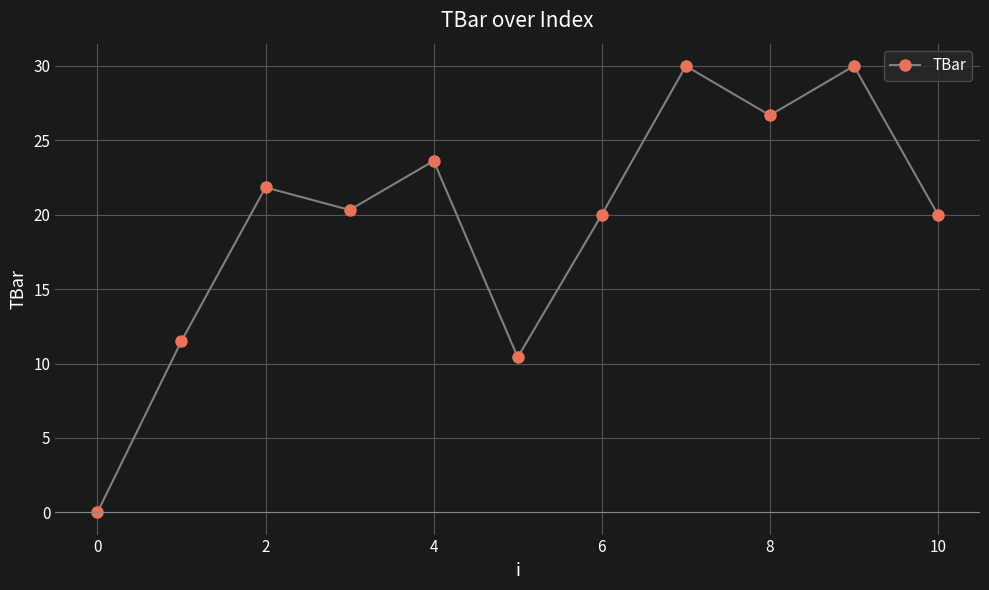

What is the greatest value displayed?

30.0